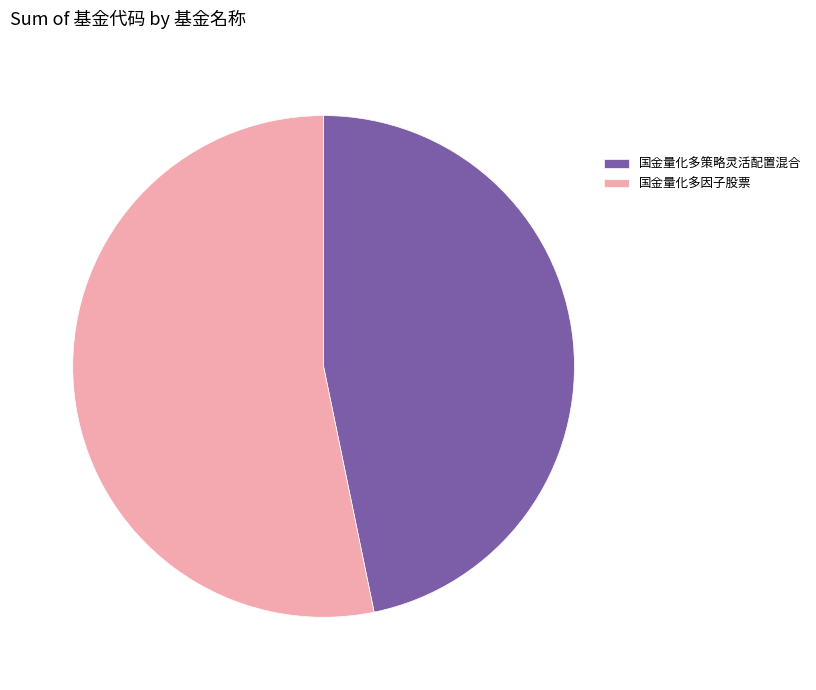

What is the smallest slice in the pie chart?

国金量化多策略灵活配置混合